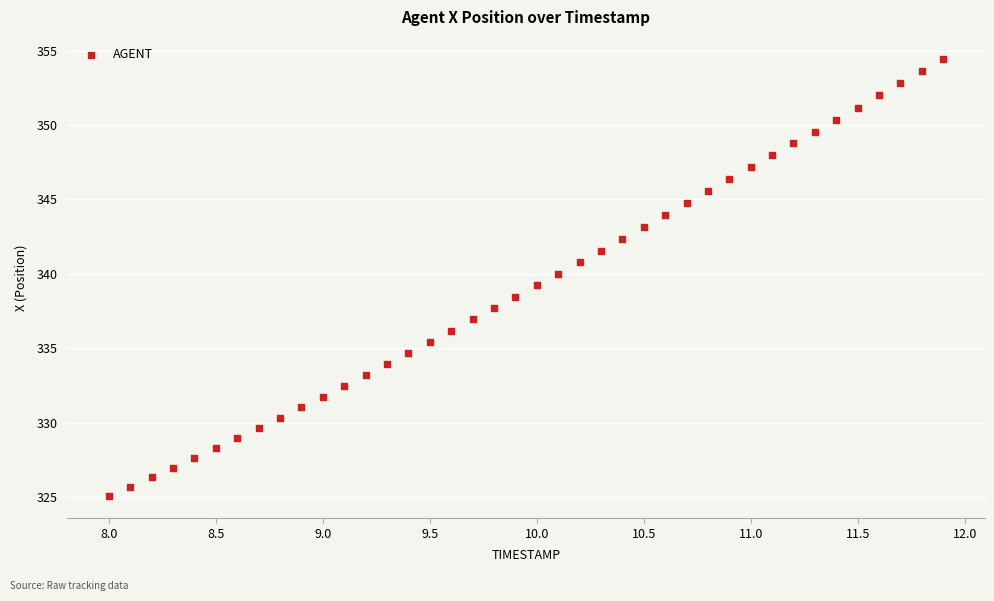

What is the range of X values (max minus min)?

3.9